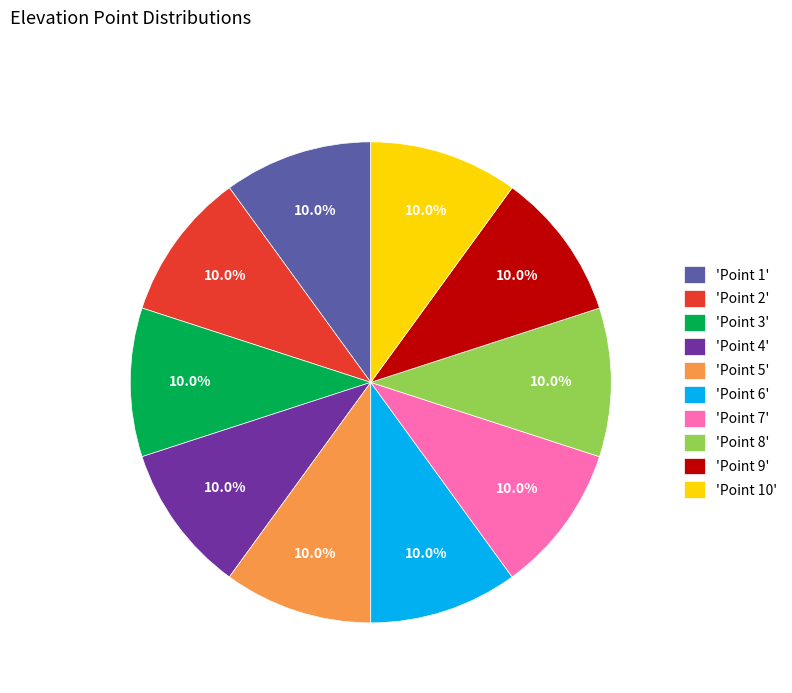

How much of the chart is everything except 'Point 8'?

90.0%